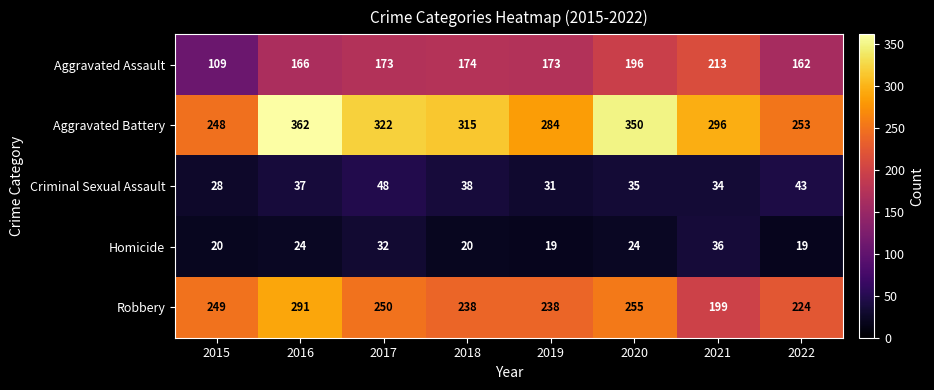

The value of Robbery at 2020 is 255. True or false?

True